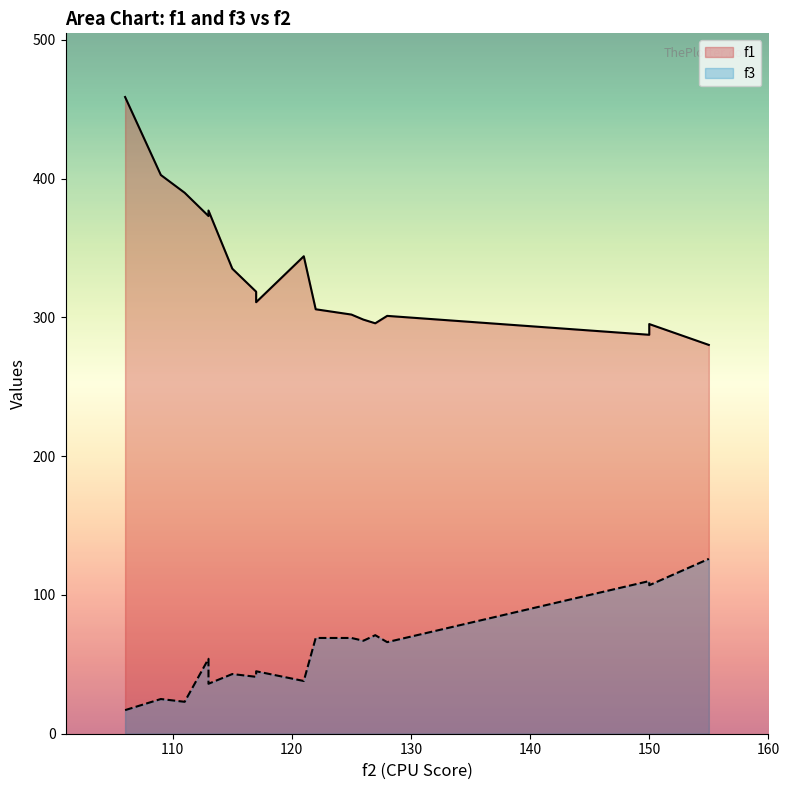

Is it true that f1 equals 402.6 at 109?

True